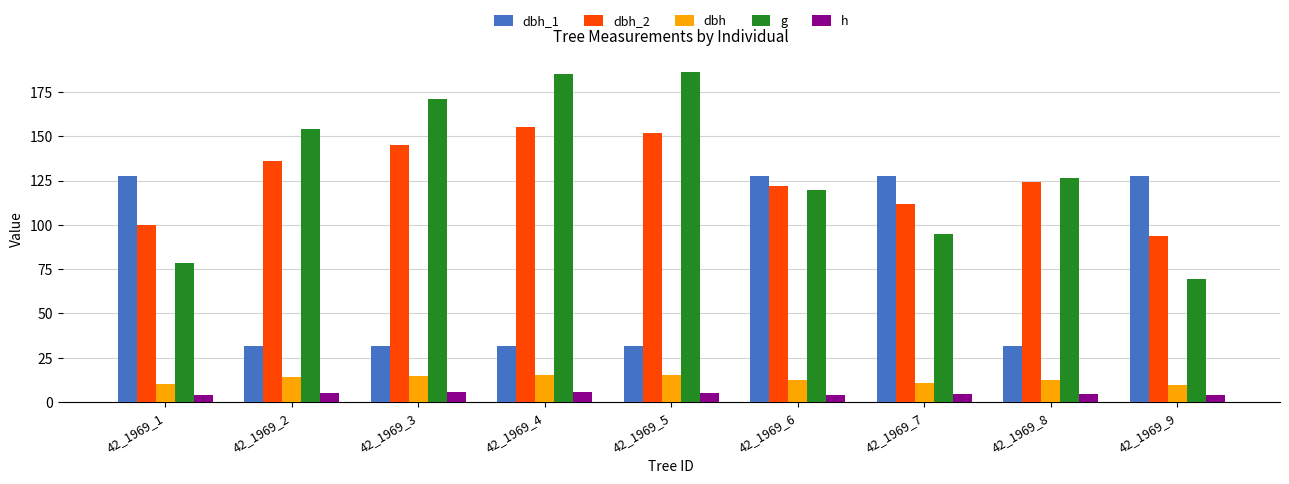

What is the minimum value shown in the chart?

4.0